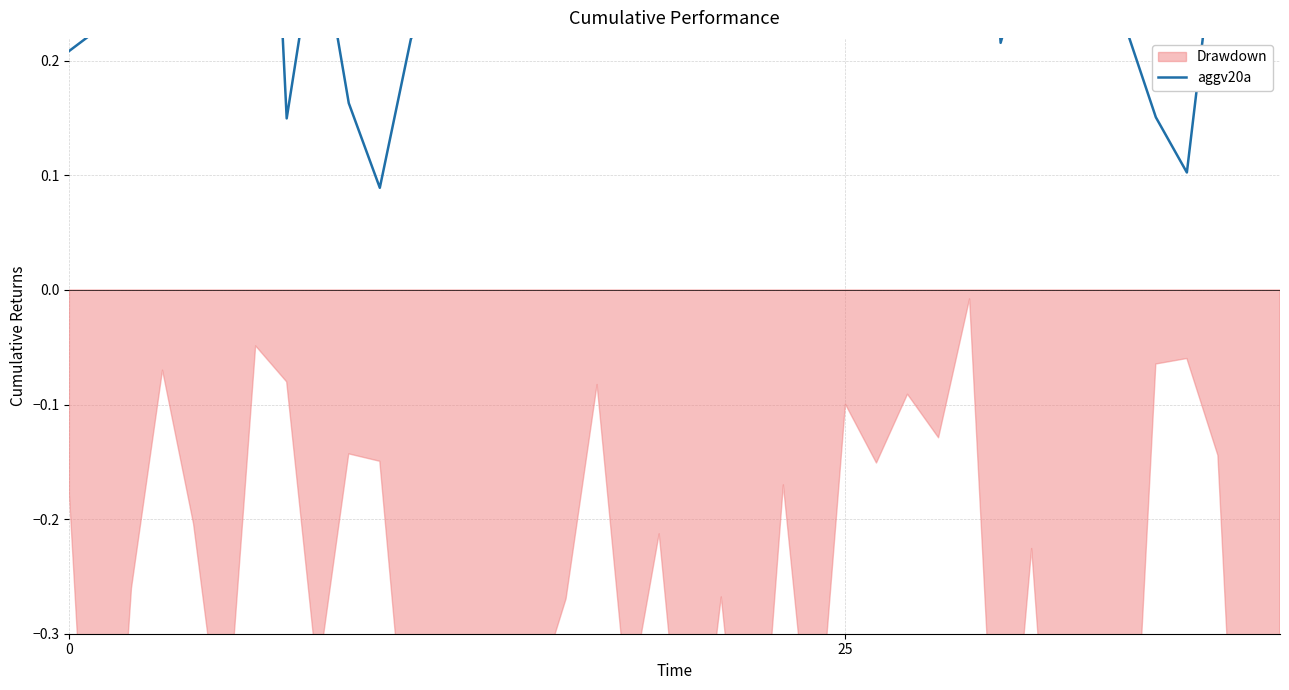

At which category does the data reach its first local valley?

4